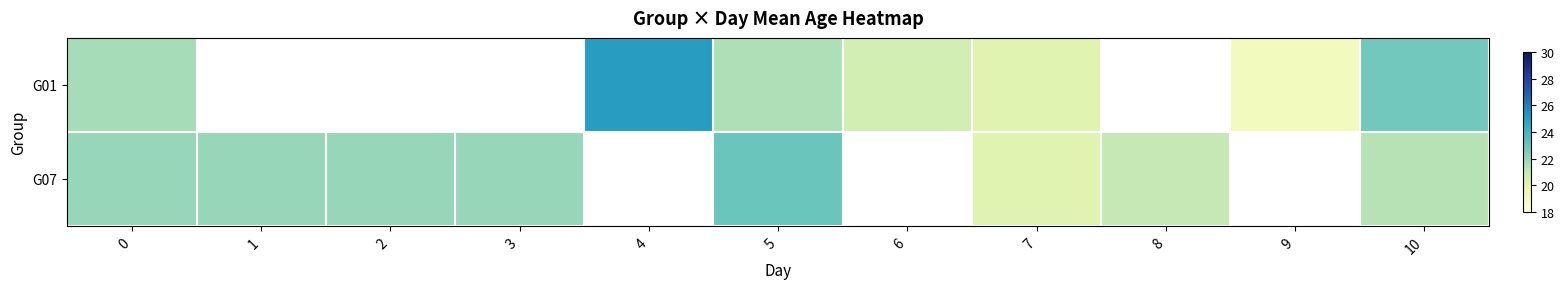

Which category has the lowest value in the G07 series?

7